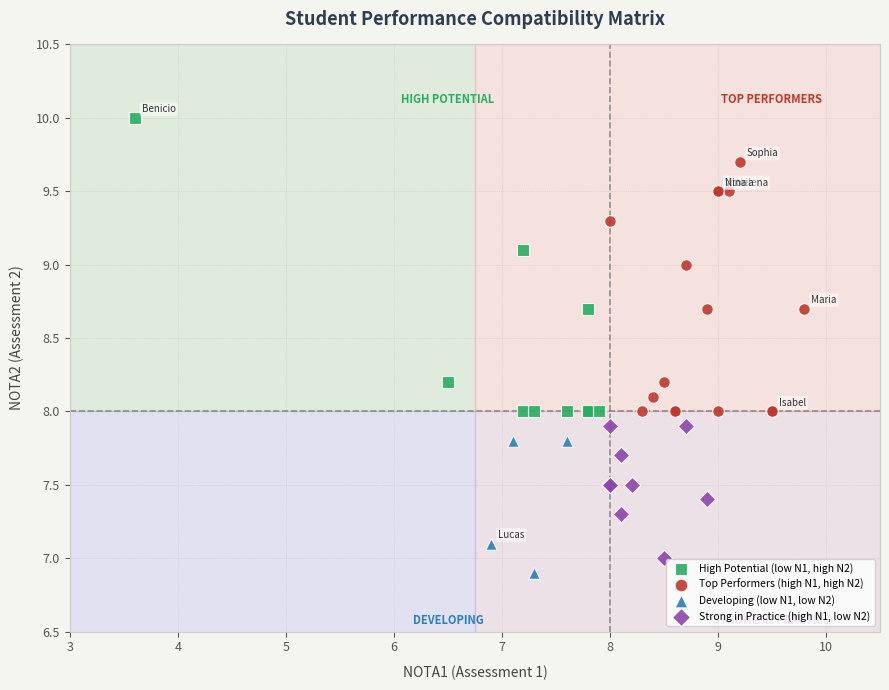

Which series reaches the minimum Y coordinate?

Developing (low N1, low N2)